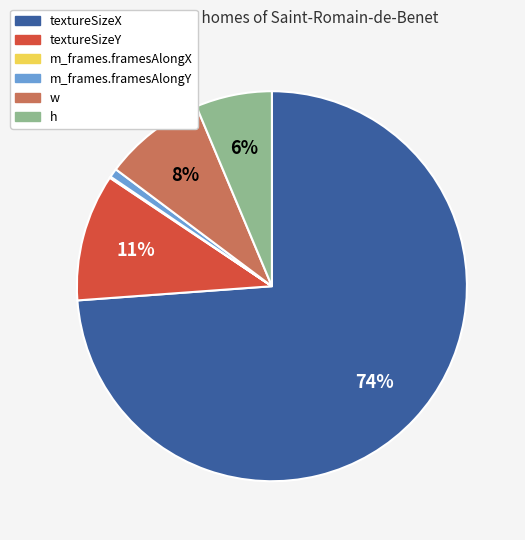

Which category has the biggest portion of the pie?

textureSizeX